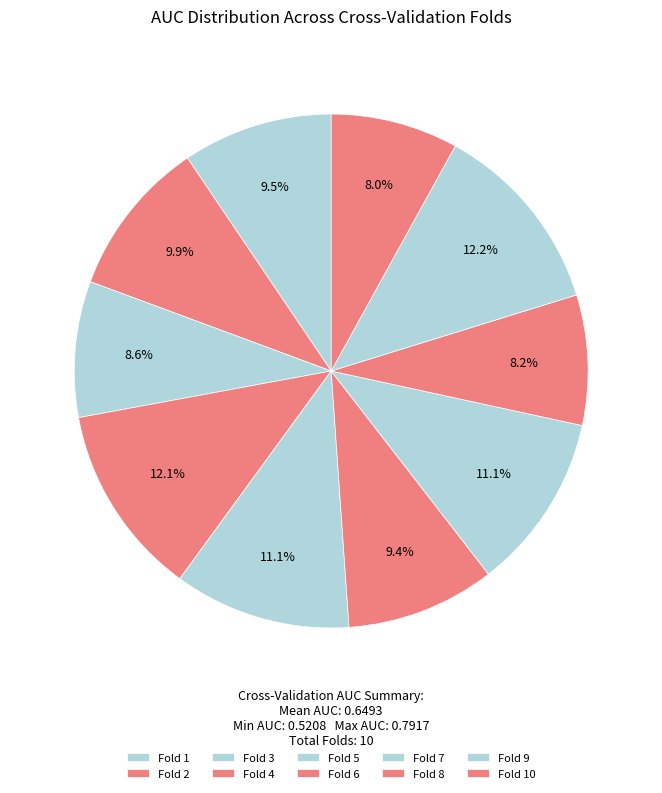

What is the change in value from Fold 7 to Fold 8?

-0.2